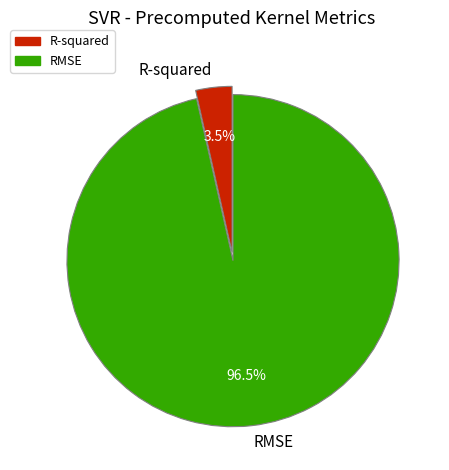

Does any single category account for the majority?

Yes